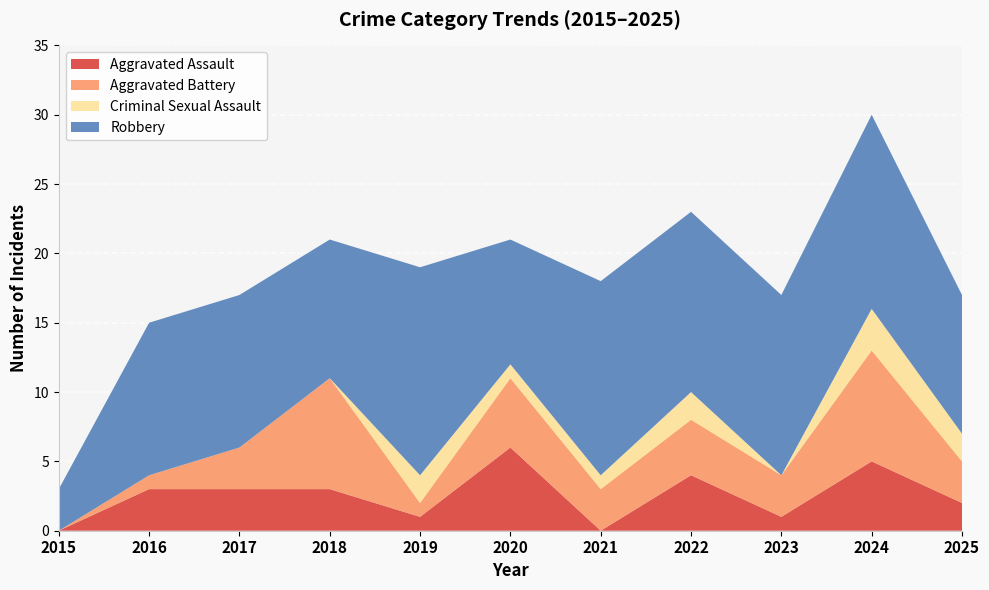

Reading left to right, extract all data points from this chart.

Aggravated Assault: 0	3	3	3	1	6	0	4	1	5	2
Aggravated Battery: 0	1	3	8	1	5	3	4	3	8	3
Criminal Sexual Assault: 0	0	0	0	2	1	1	2	0	3	2
Robbery: 3	11	11	10	15	9	14	13	13	14	10